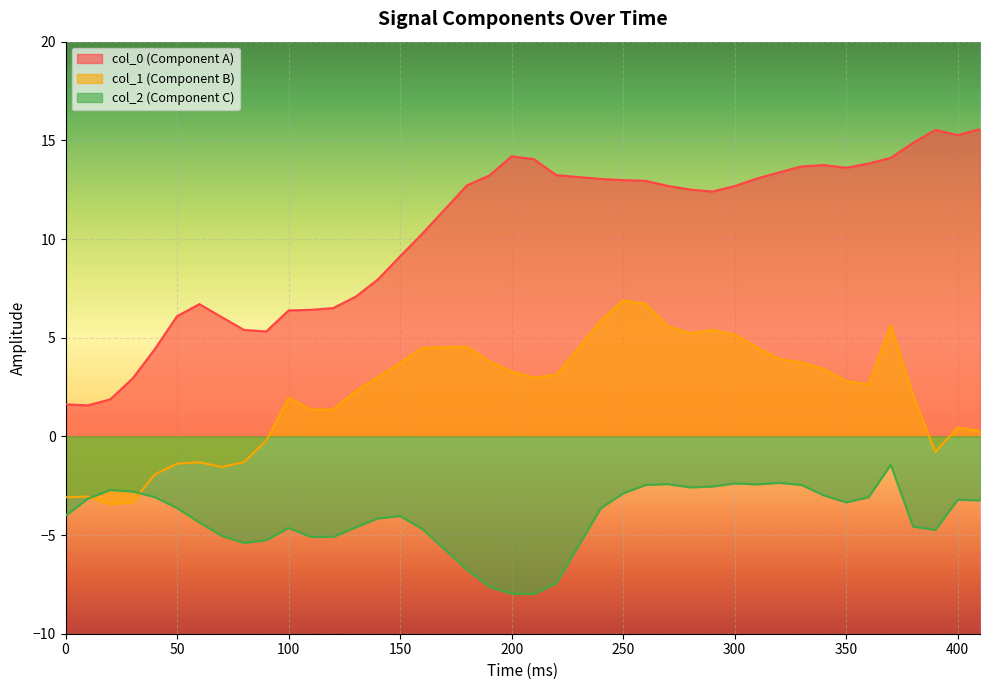

List the labels in order of col_2 value, largest first.

370, 320, 300, 270, 310, 260, 330, 290, 280, 20, 30, 250, 340, 40, 360, 10, 400, 410, 350, 50, 240, 0, 150, 140, 60, 380, 130, 100, 160, 390, 70, 120, 110, 90, 80, 180, 220, 190, 200, 210